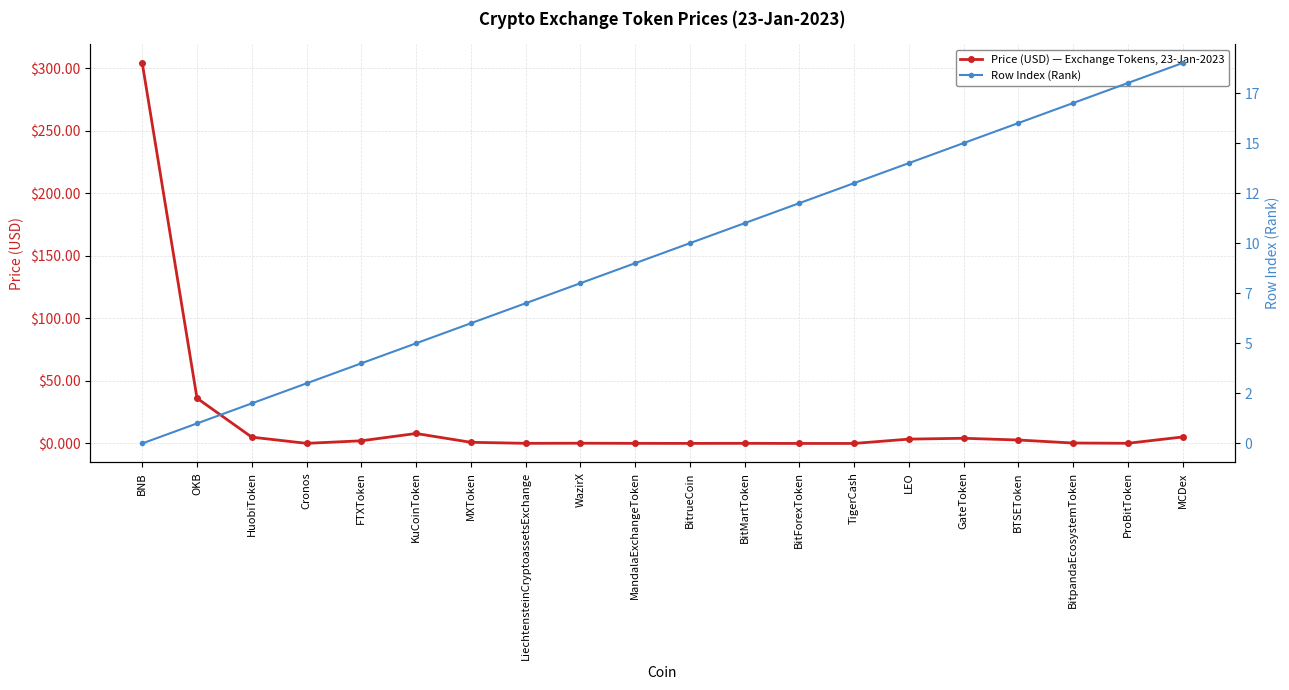

Reading right to left, transcribe all the data shown in this chart.

Price (USD) — Exchange Tokens, 23-Jan-2023: 5.2	0.1	0.3	2.8	4.1	3.5	0.0	0.0	0.1	0.0	0.1	0.2	0.1	0.9	8.0	2.1	0.1	5.0	36.2	304.0
Row Index (Rank): 19.0	18.0	17.0	16.0	15.0	14.0	13.0	12.0	11.0	10.0	9.0	8.0	7.0	6.0	5.0	4.0	3.0	2.0	1.0	0.0